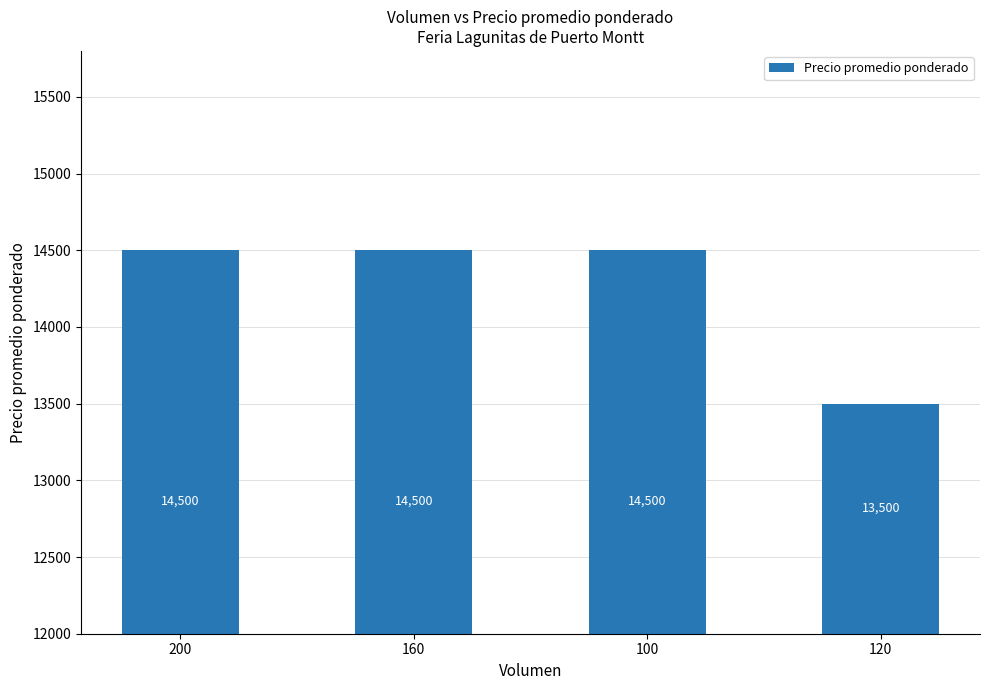

Reading left to right, transcribe all the data shown in this chart.

14500	14500	14500	13500